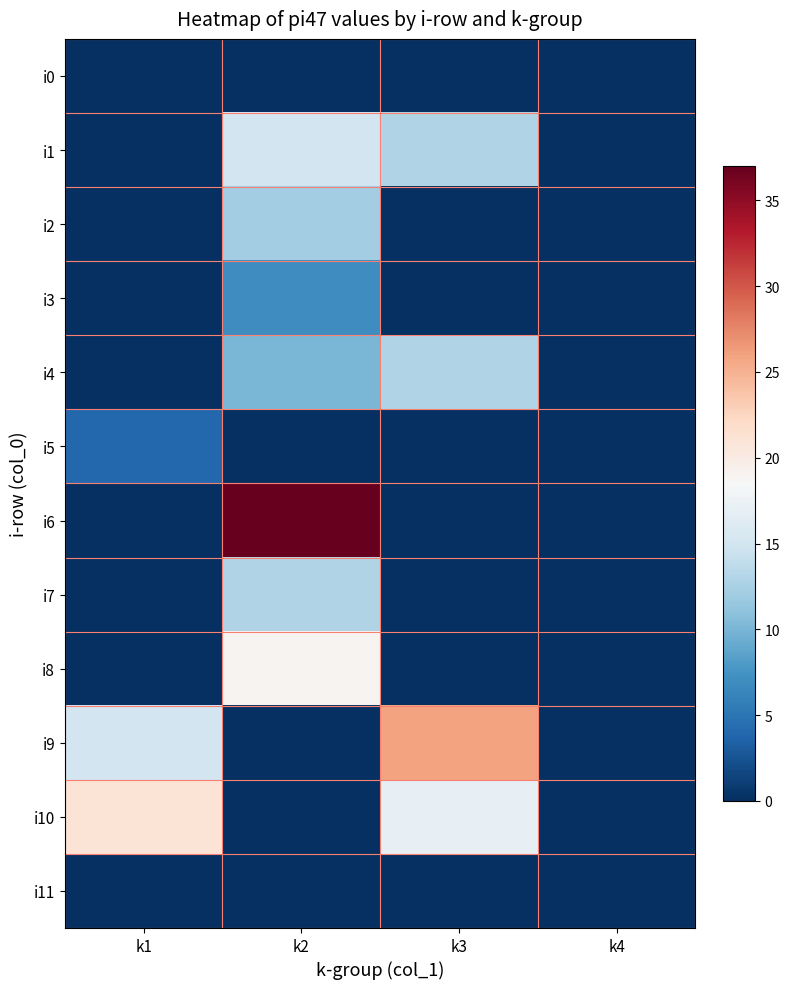

Which series has the largest range (max minus min)?

i6